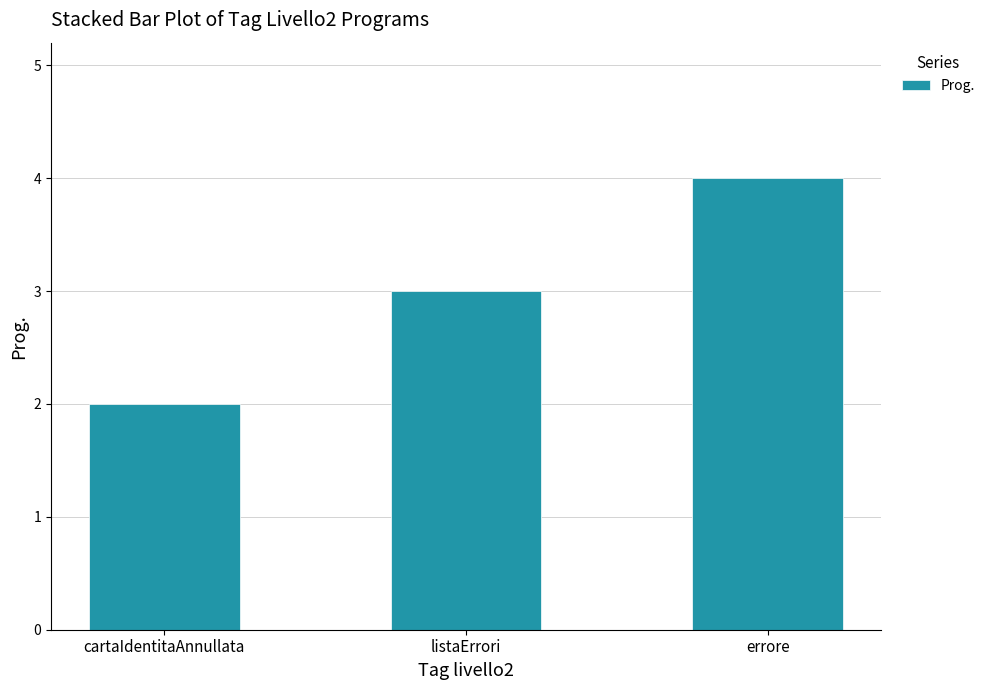

Are the bars grouped side by side (vs. stacked)?

No